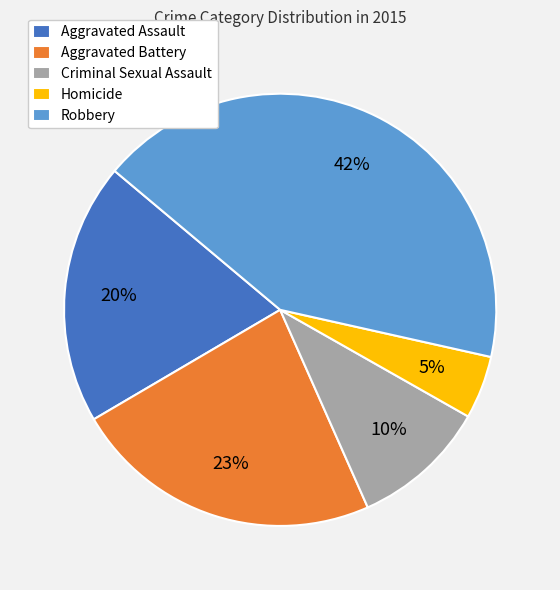

Which has a higher value, Aggravated Assault or Aggravated Battery?

Aggravated Battery